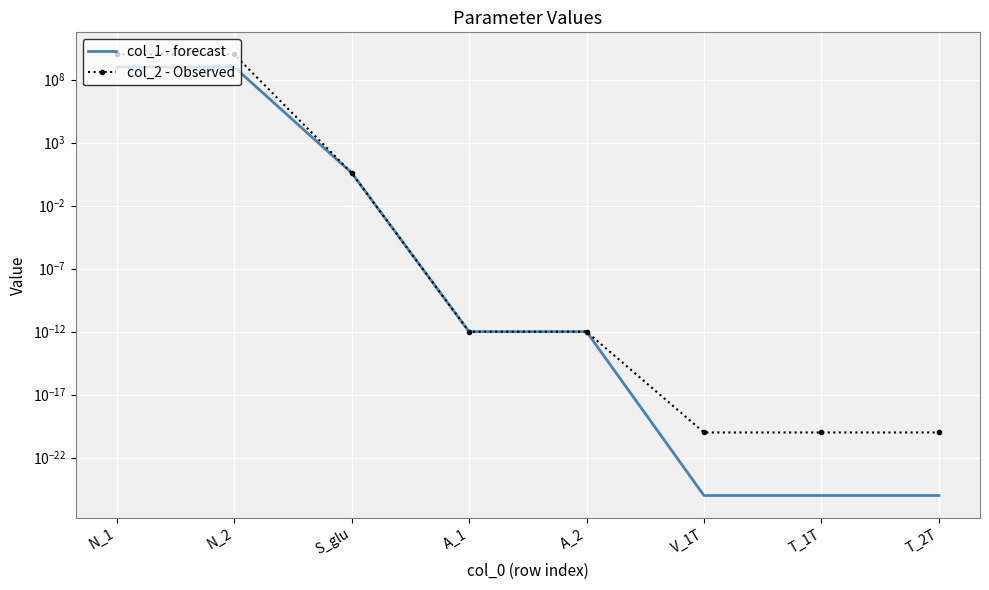

What is the value of the col_1 - forecast point at the 3rd from the left?

4.0